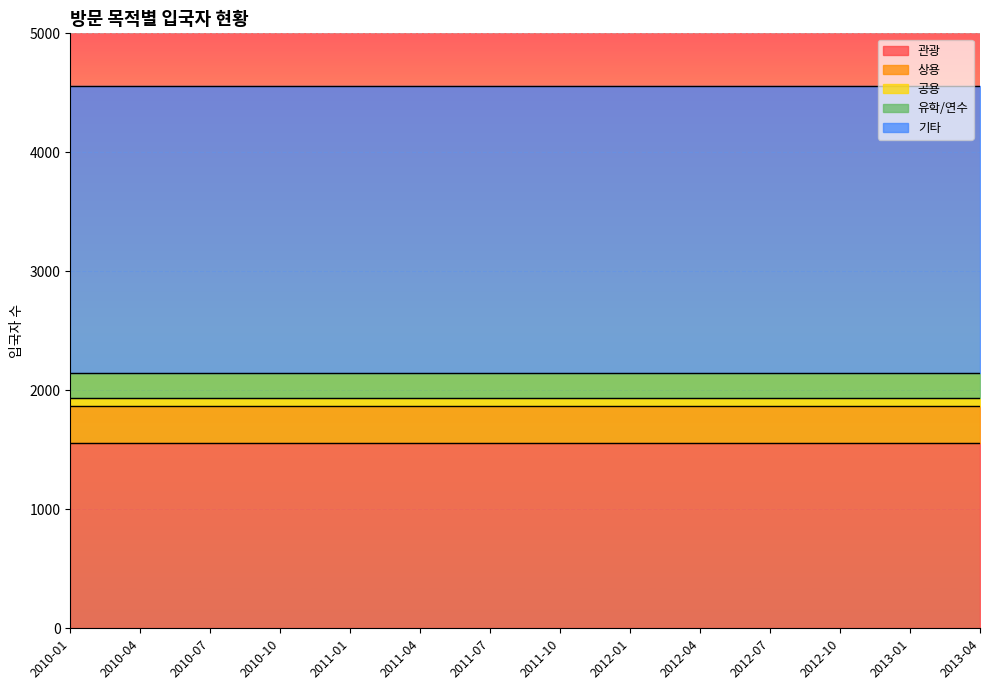

What are all the series names shown in the legend?

관광, 상용, 공용, 유학/연수, 기타